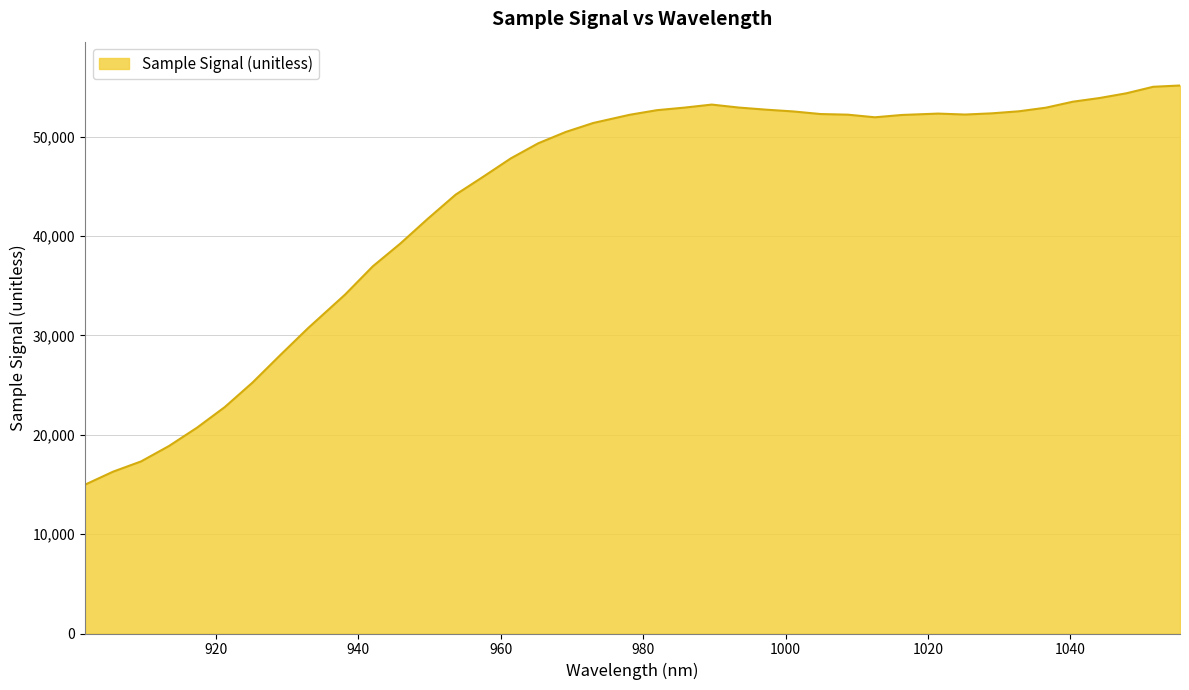

What is the minimum value shown in the chart?

14980